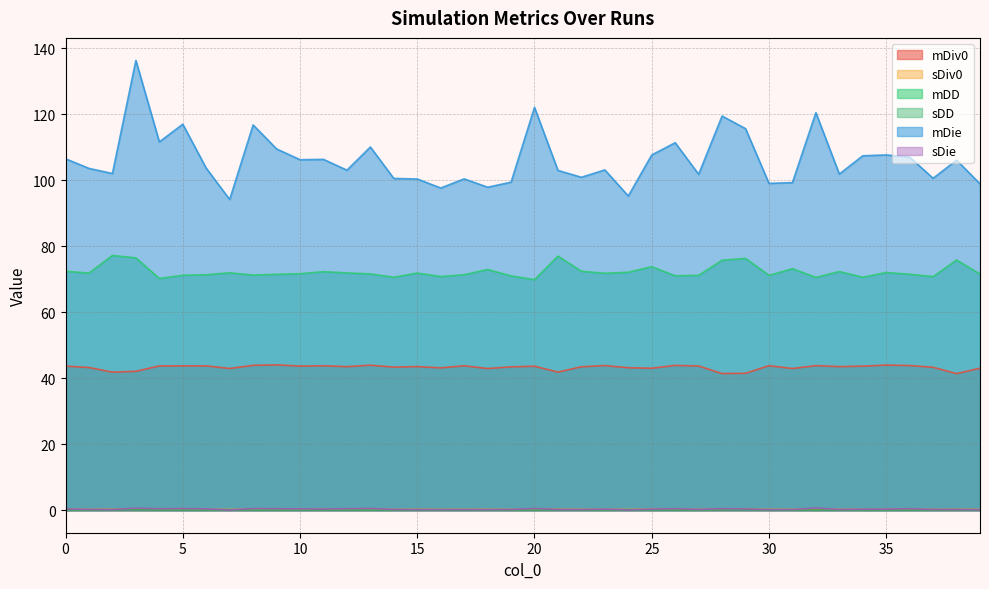

What is the spread (max minus min) of values at 37?

100.6